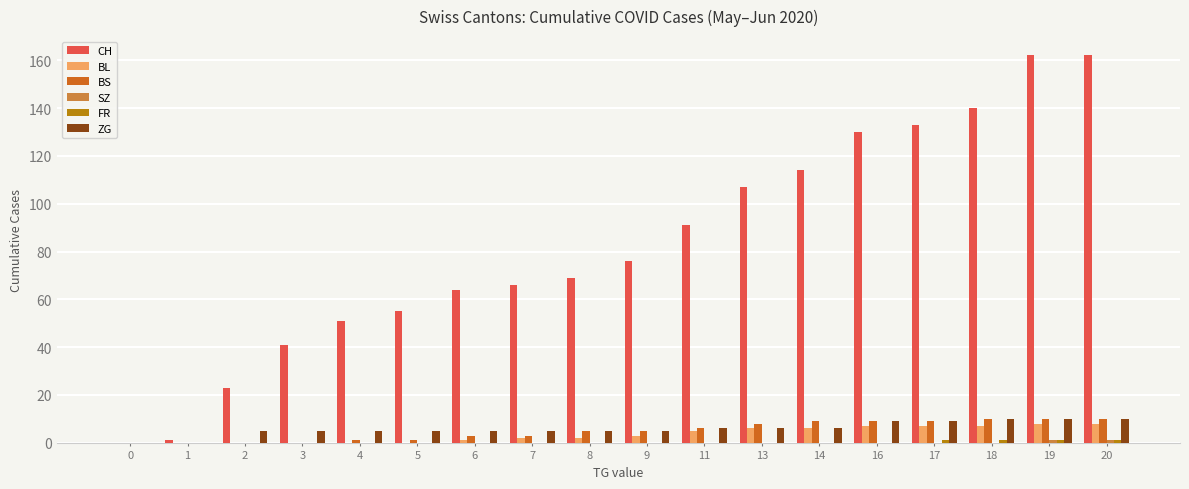

What is the sum of the BS values at 18 and 1?

10